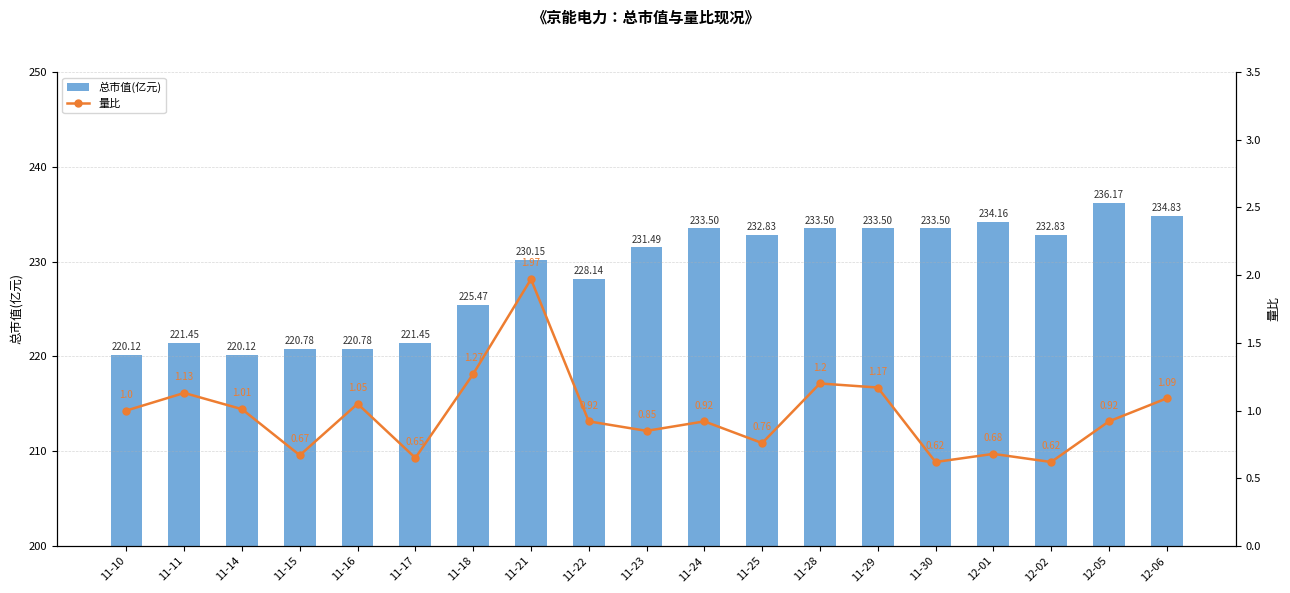

Rank the series at 11-14 from highest to lowest value.

总市值(亿元), 量比